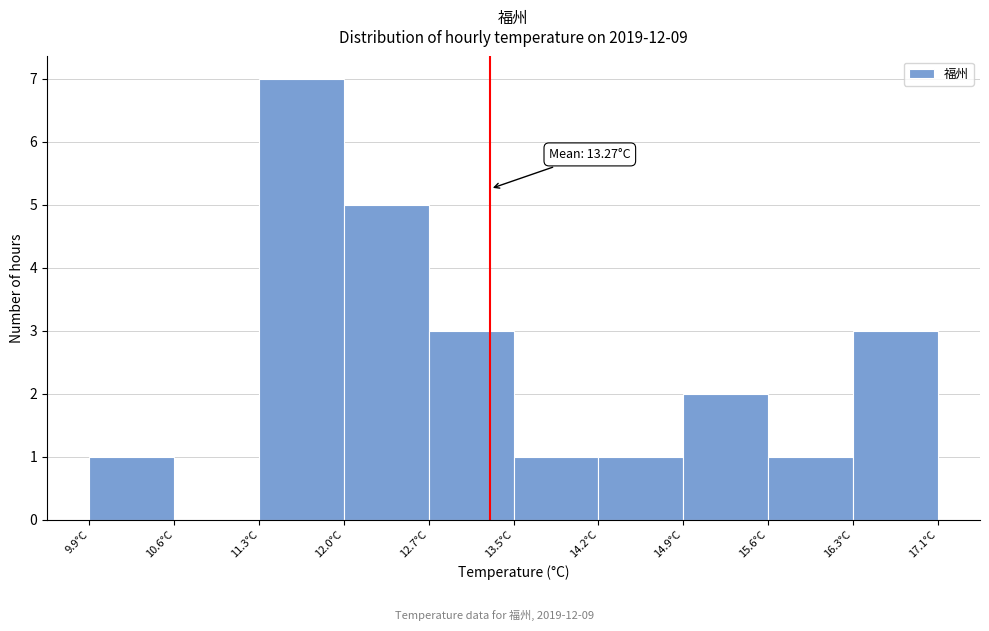

Over which range of the x-axis is the bar tallest?

11.3 to 12.0